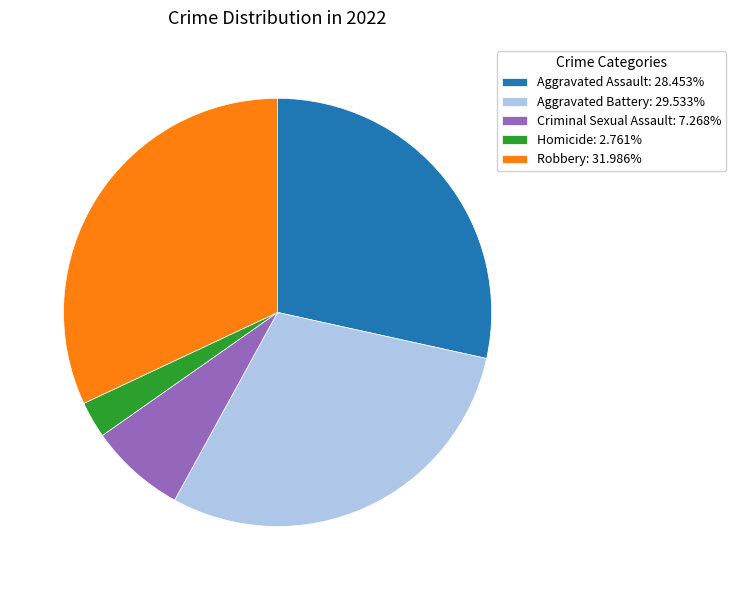

Count the number of slices in the pie.

5